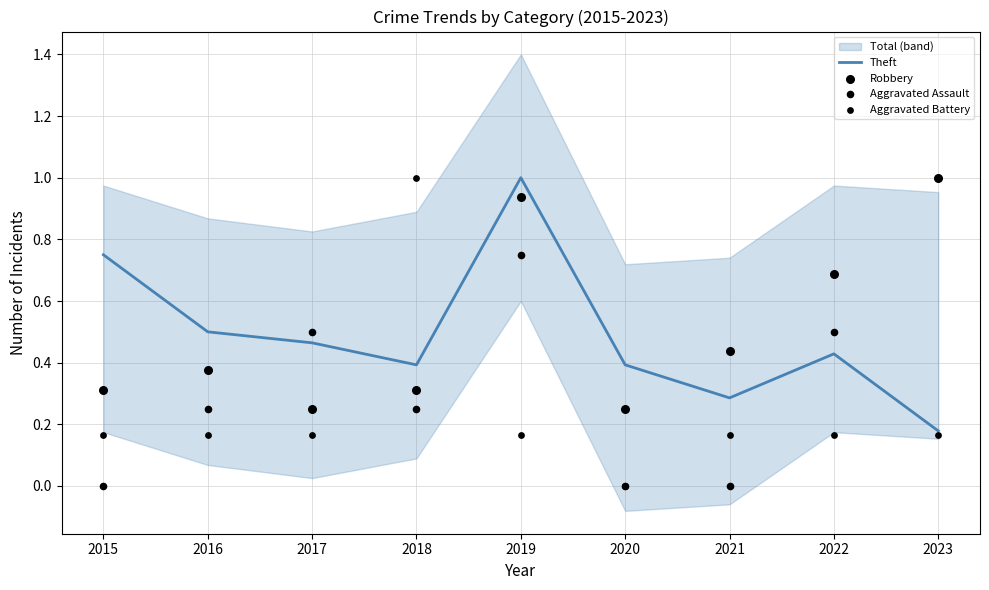

At which category is the sum across all series the highest?

2019